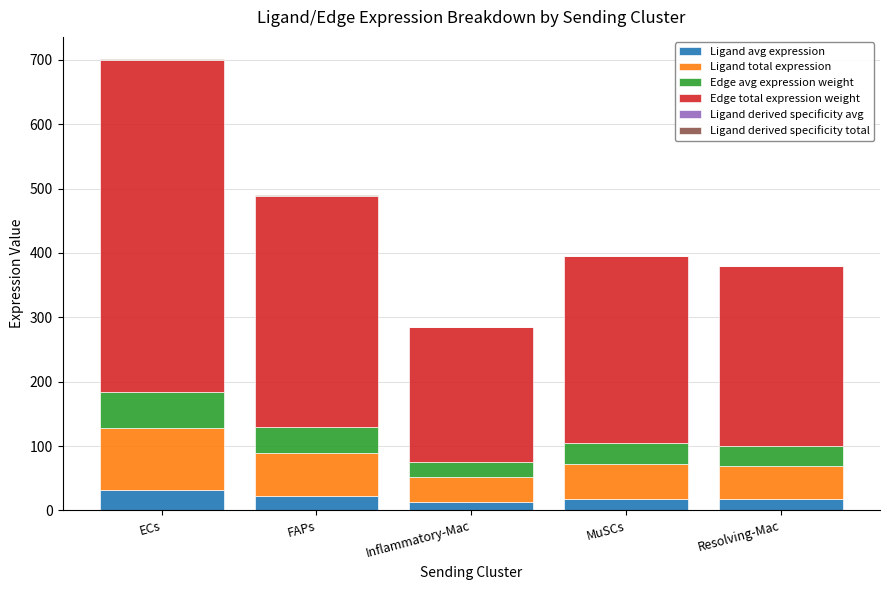

At which category is the sum across all series the highest?

ECs